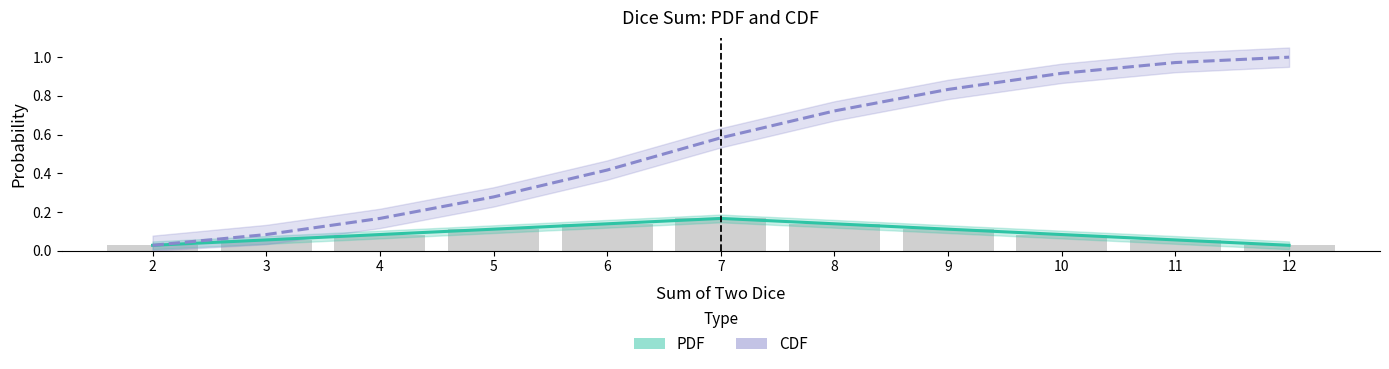

Which series has the largest total across all categories?

CDF